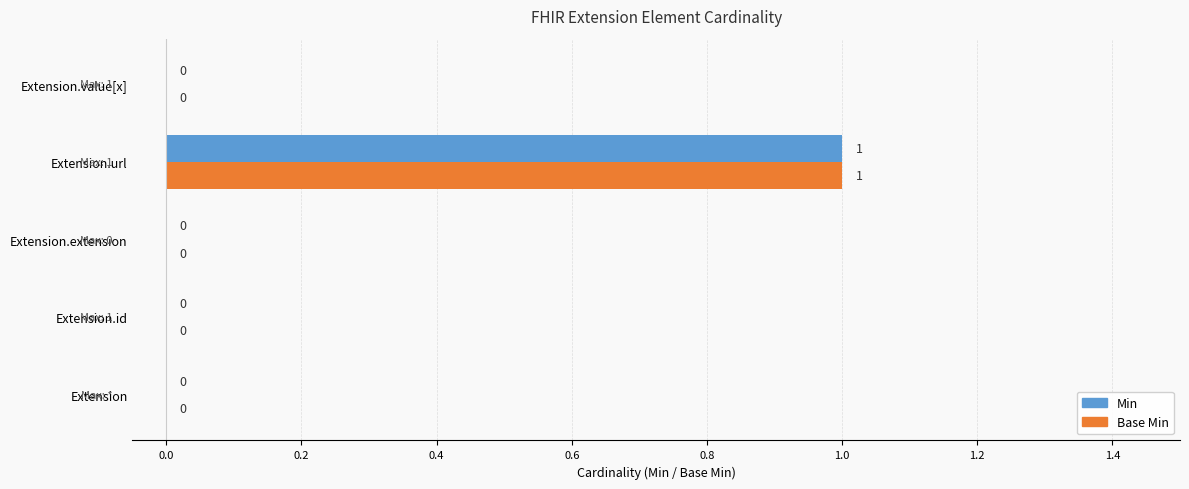

How many Base Min values are between 0 and 1?

5